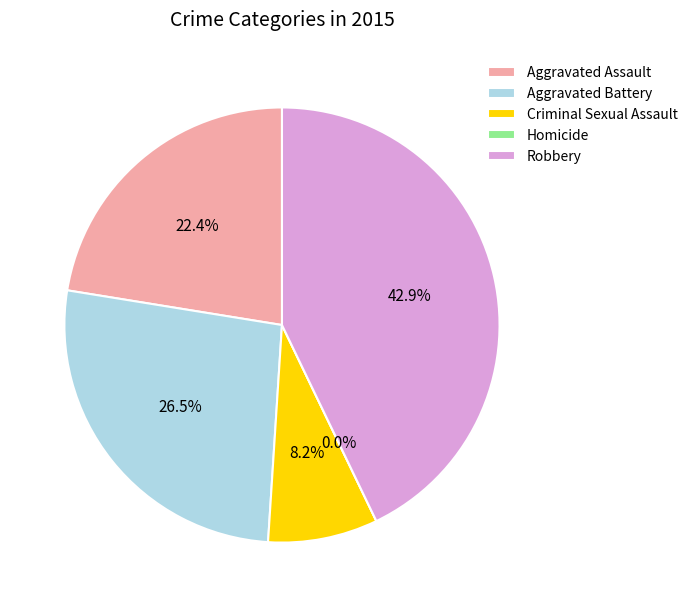

To the nearest percent, what is the difference between the largest and smallest slice percentages?

43%